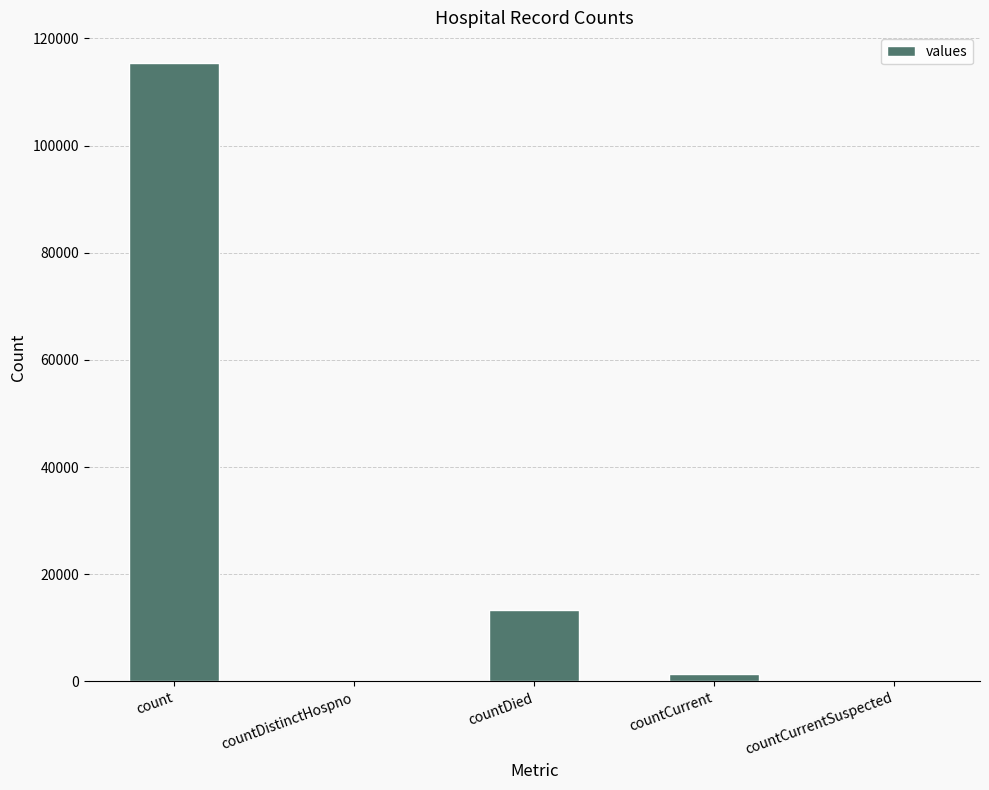

Which has a higher value, countDied or count?

count